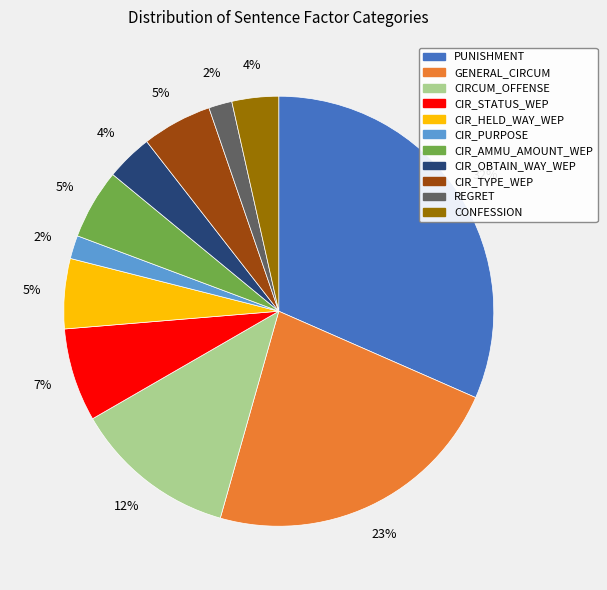

Which has a higher value, CIR_OBTAIN_WAY_WEP or PUNISHMENT?

PUNISHMENT